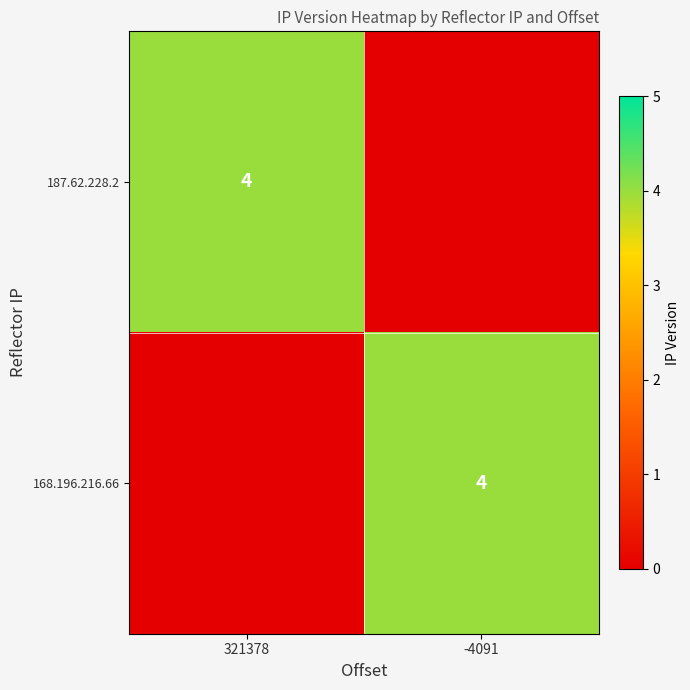

True or false: 187.62.228.2 has a value of 4 at 321378.

True